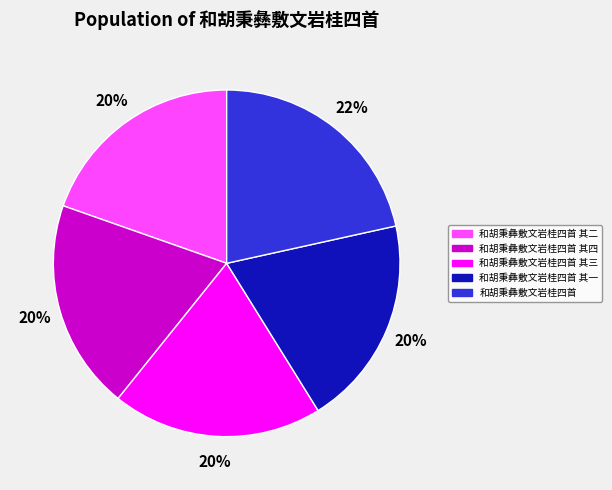

Approximately how many times larger is the value at 和胡秉彝敷文岩桂四首 其二 compared to 和胡秉彝敷文岩桂四首 其四?

1.0